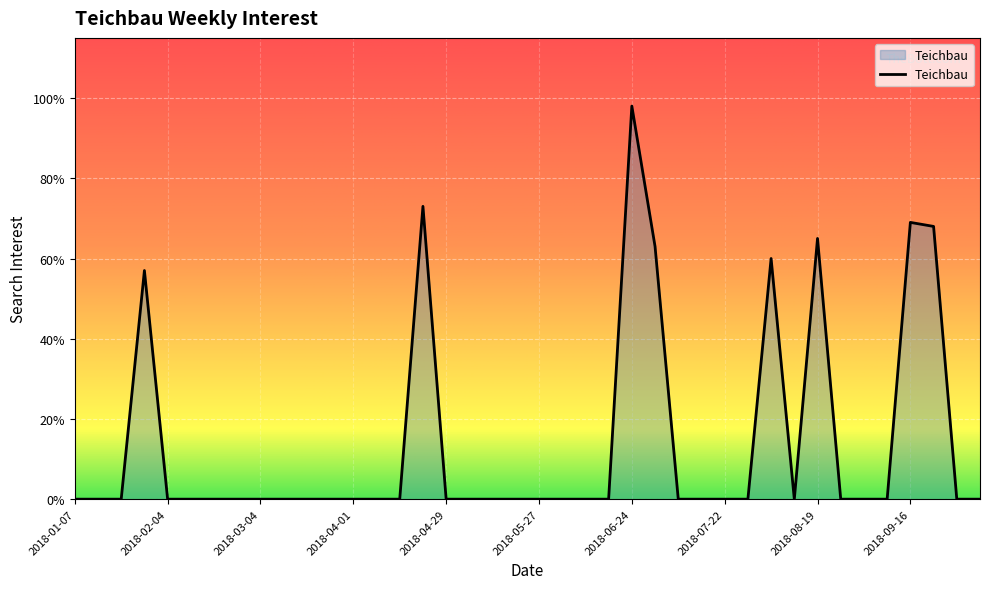

At which label is the value closest to 49?

2018-01-28